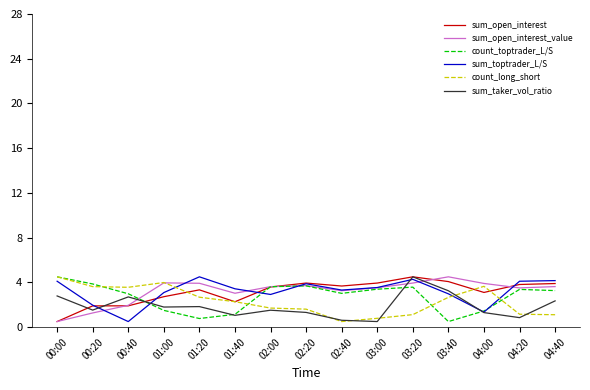

At which category is the sum across all series the highest?

03:20